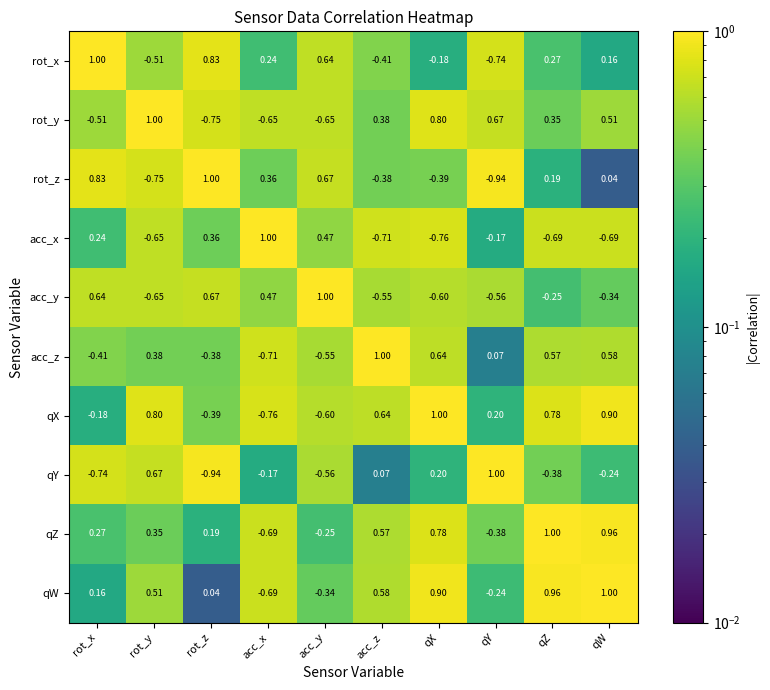

Rank the categories by qW value from lowest to highest.

acc_x, acc_y, qY, rot_z, rot_x, rot_y, acc_z, qX, qZ, qW